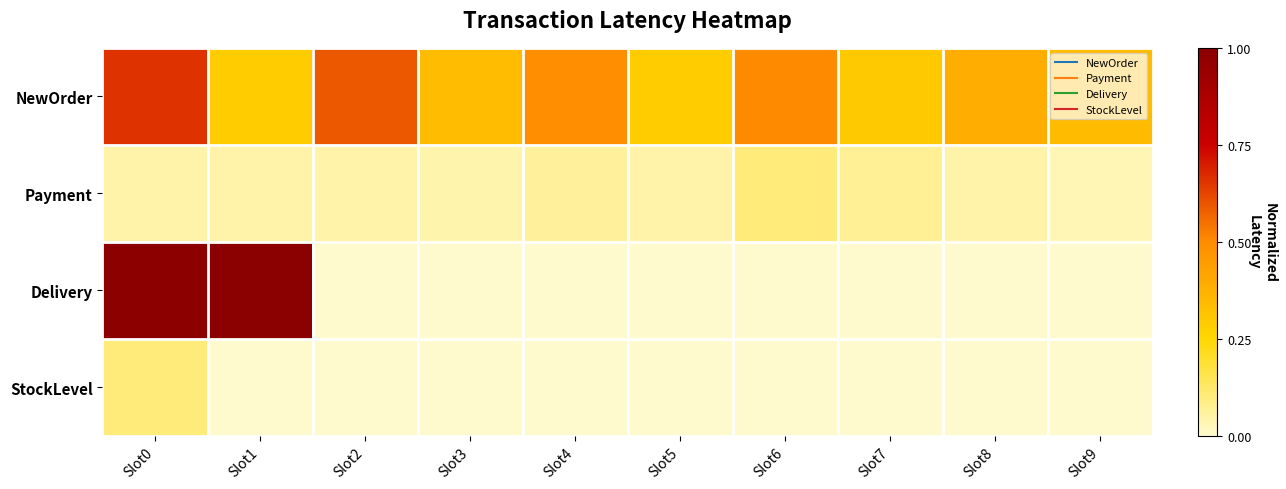

What is the difference between the highest and lowest values at Slot9?

0.3